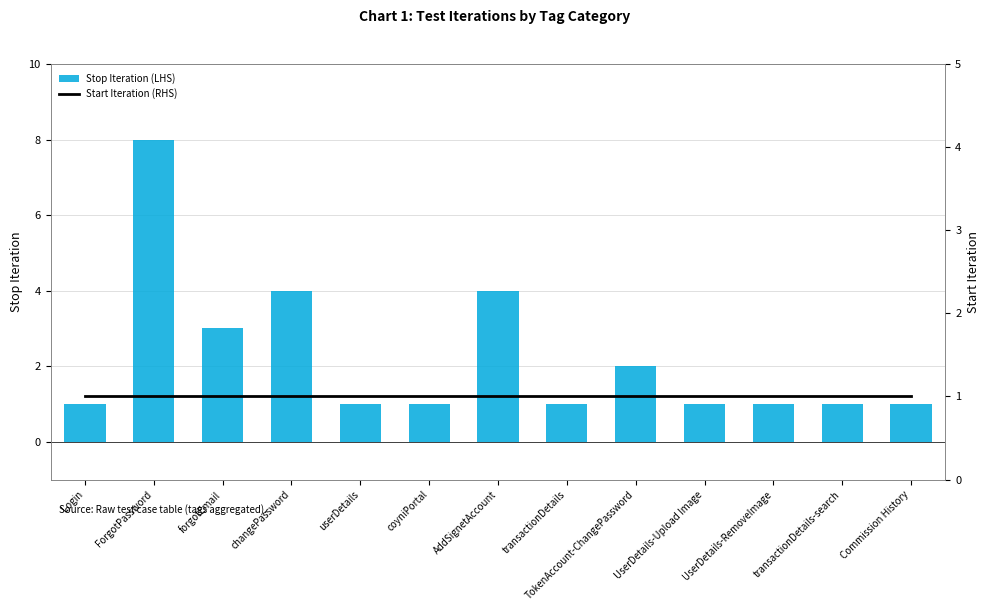

What is the difference between the maximum and second lowest values in the Stop Iteration (LHS) series?

7